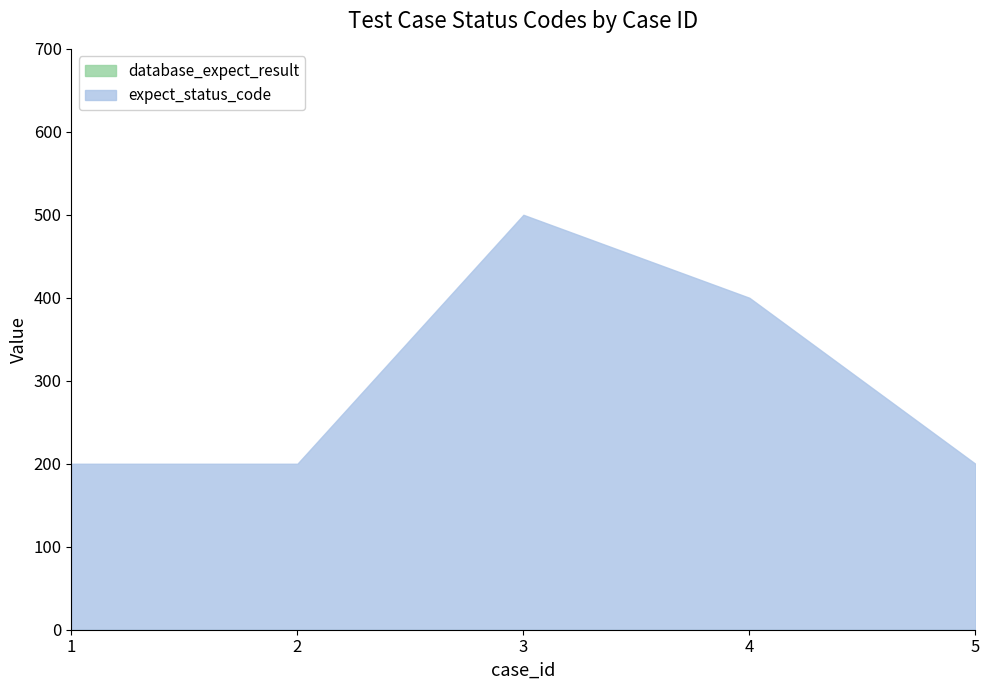

The value at 3 is 790. True or false?

False